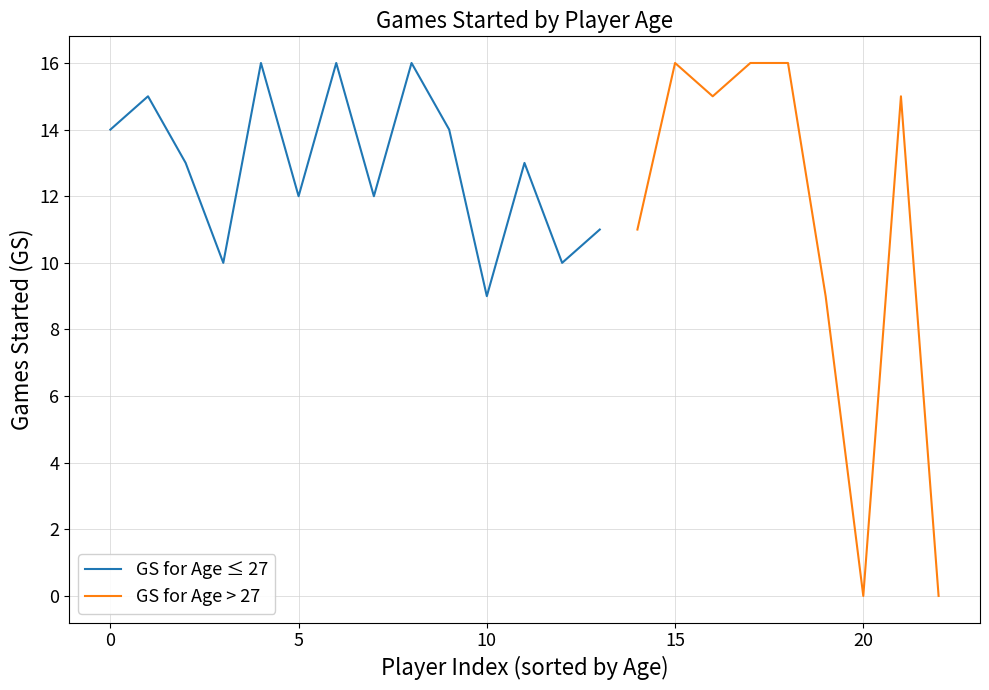

What is the sum of the Pos Index values at 19 and 0?

19